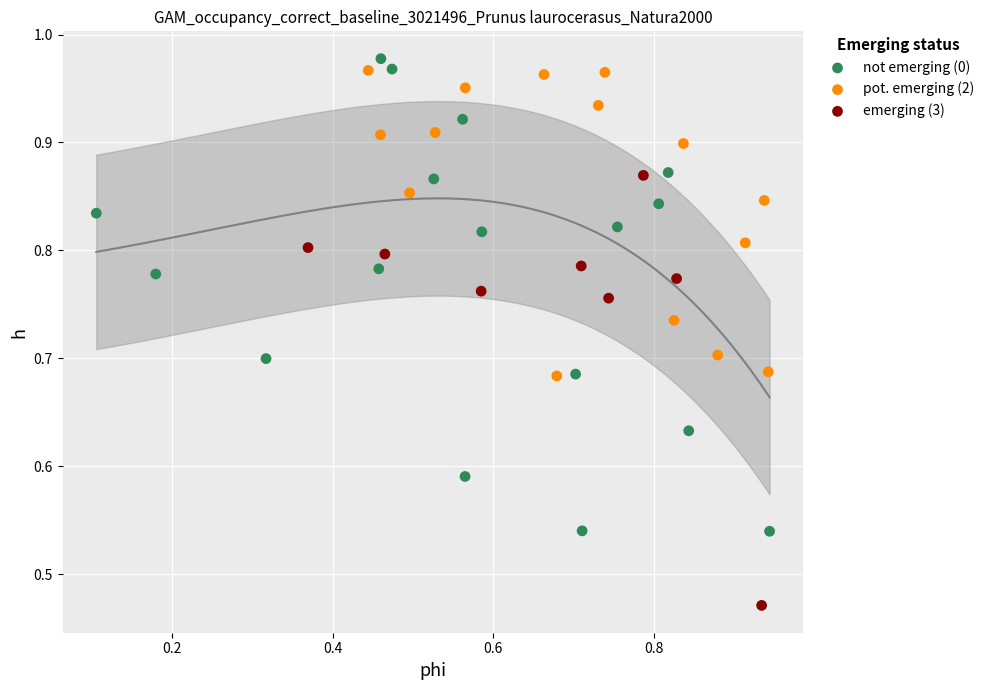

Which series reaches the minimum Y coordinate?

emerging (3)